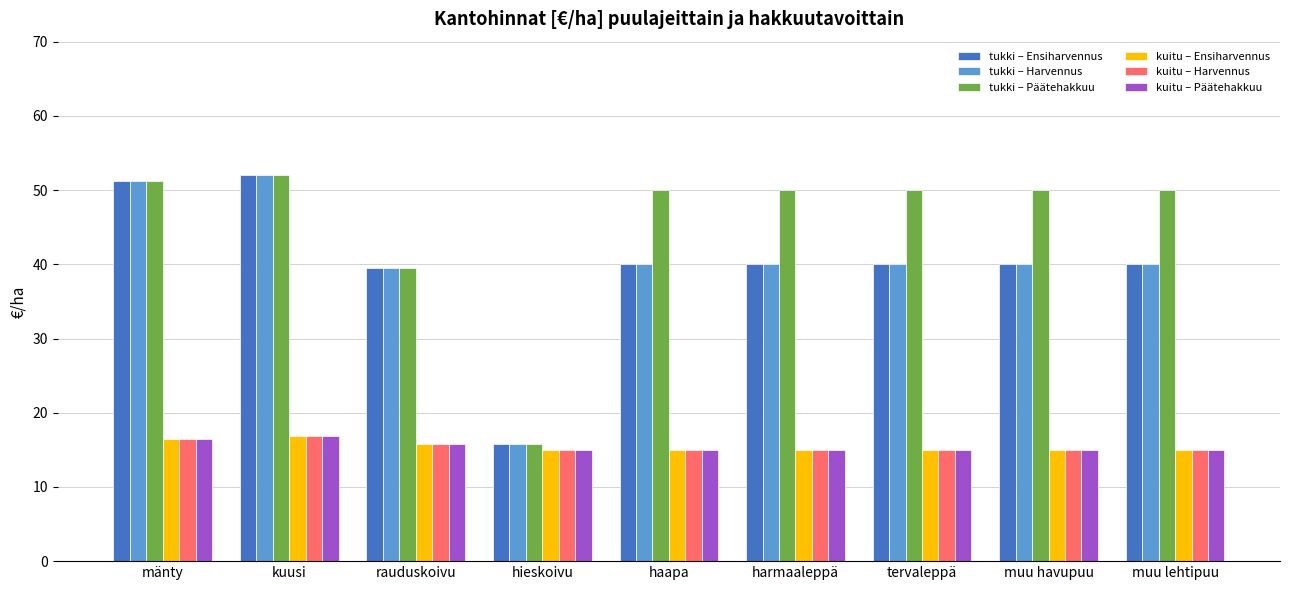

Read the tukki – Ensiharvennus value at mänty.

51.2